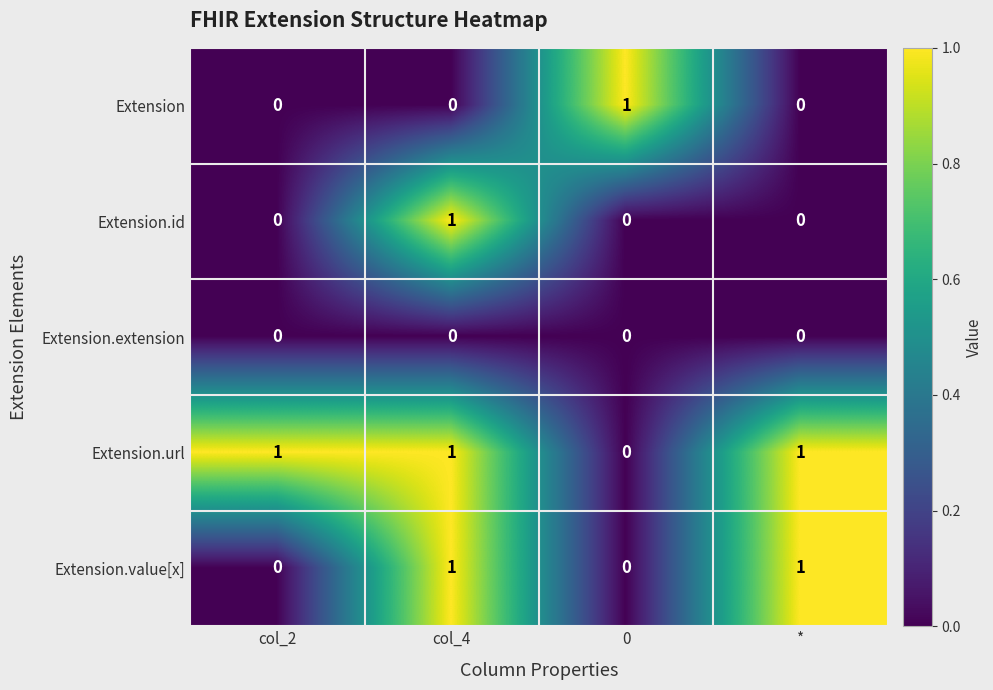

At which category is the sum across all series the highest?

col_4